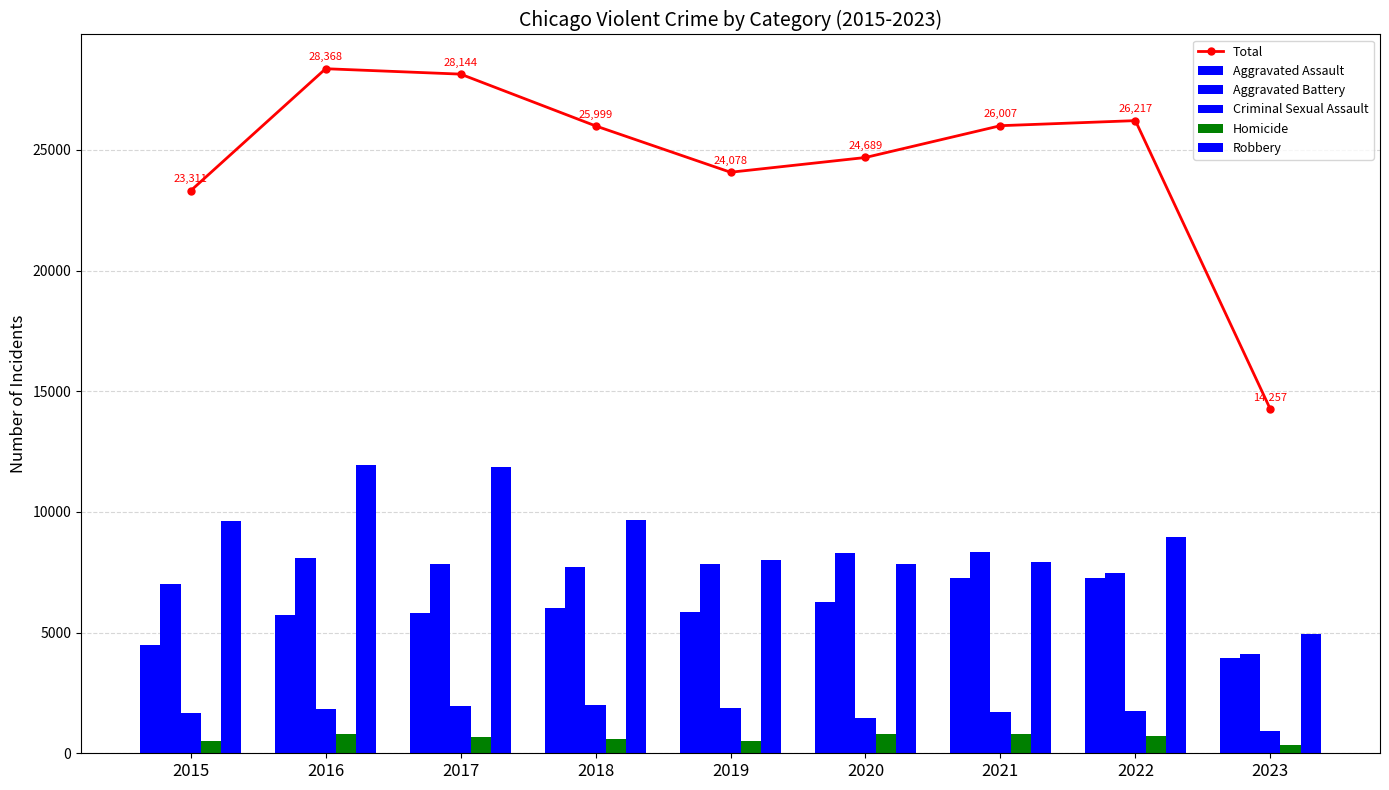

How many values in the Homicide series exceed 672?

4